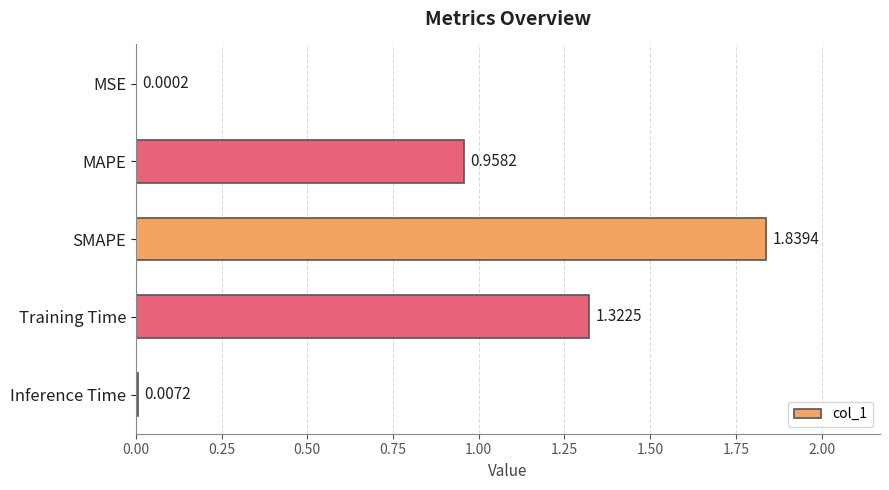

Count the number of categories in the chart.

5